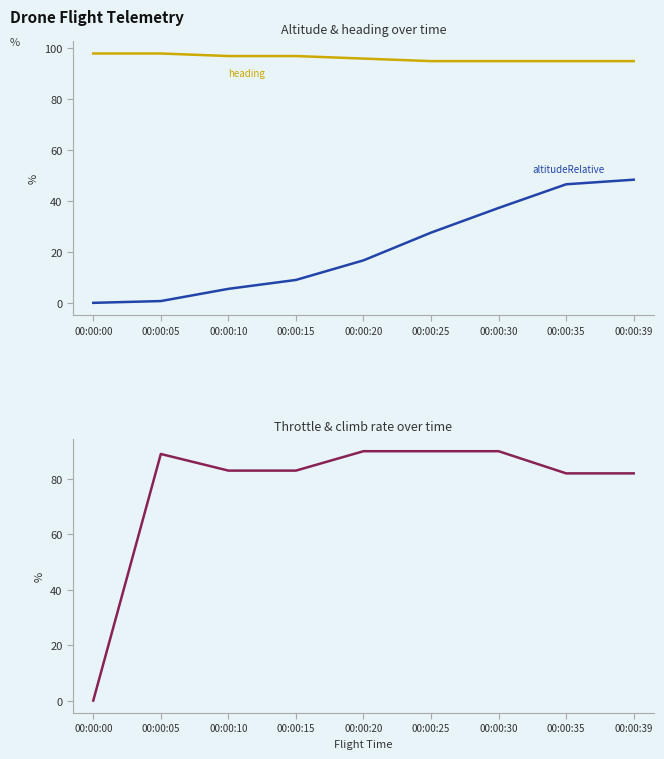

True or false: altitudeRelative and throttlePct intersect in this chart.

False